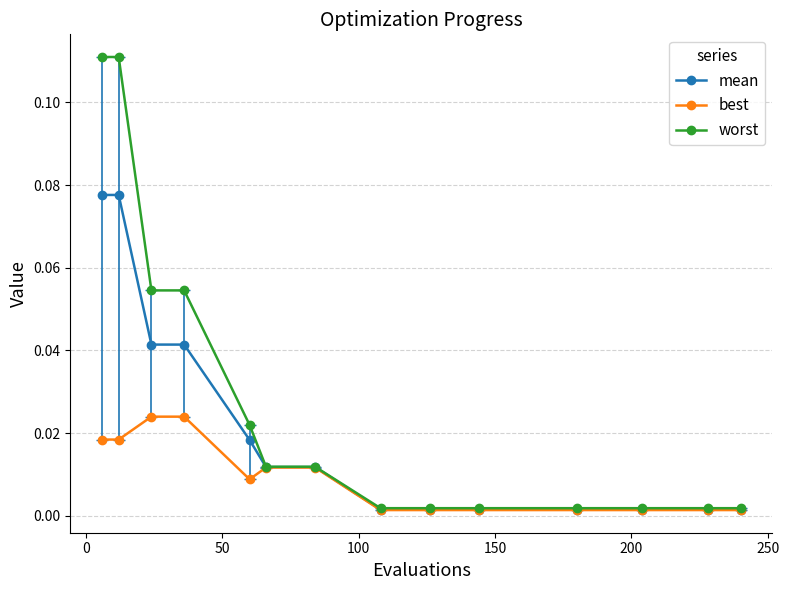

Which series has the widest spread of values?

worst